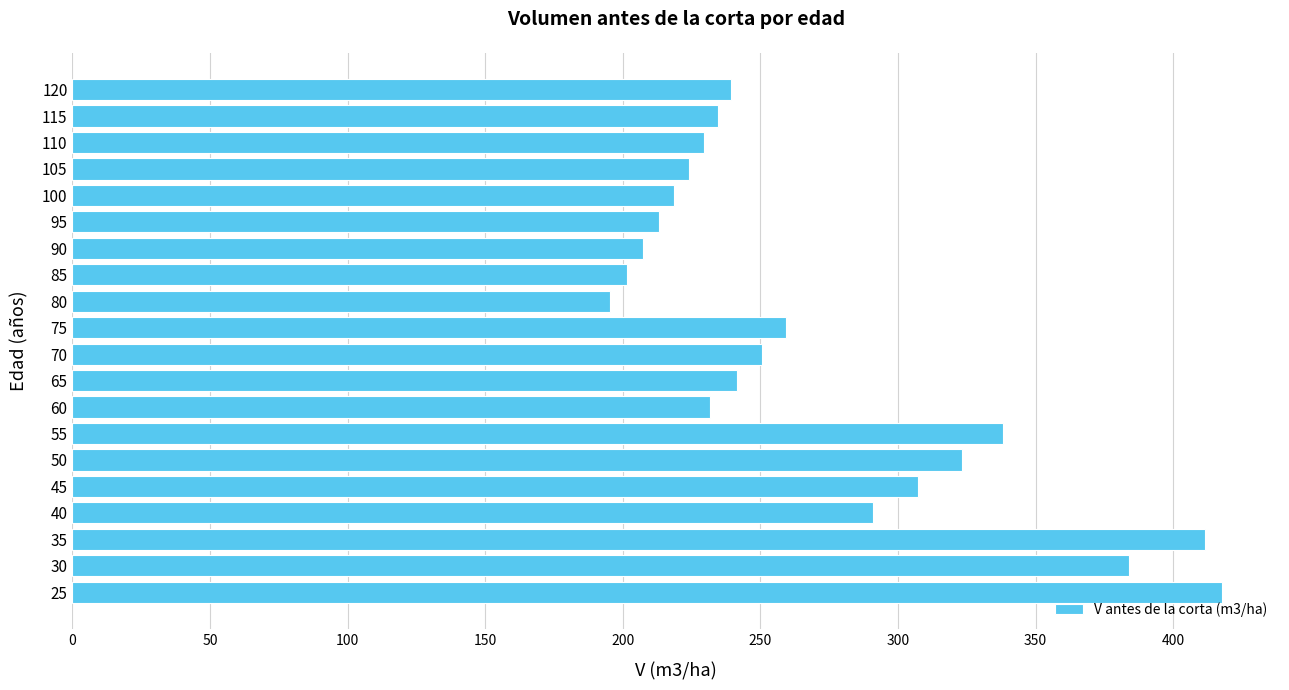

Which has a higher value, 85 or 65?

65